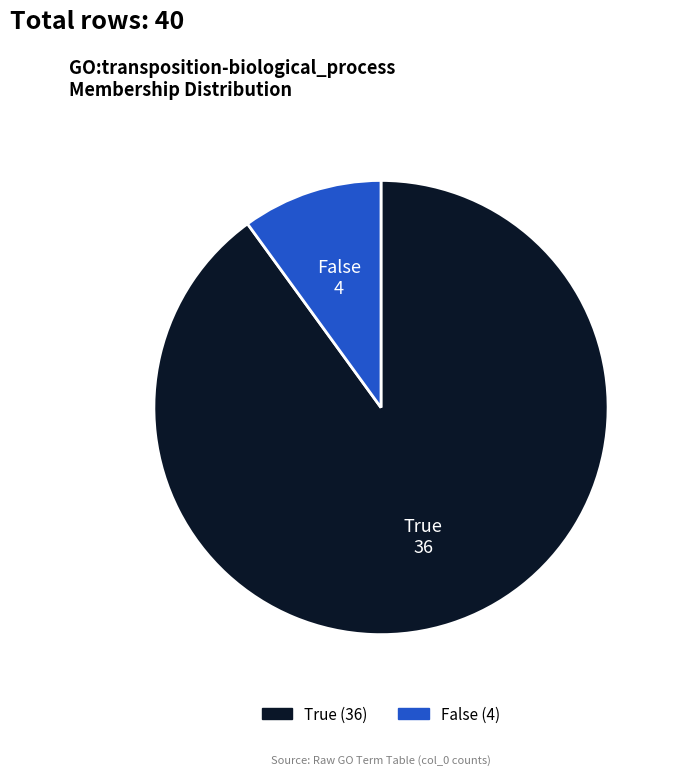

Do True and False together represent more than half of the pie?

Yes